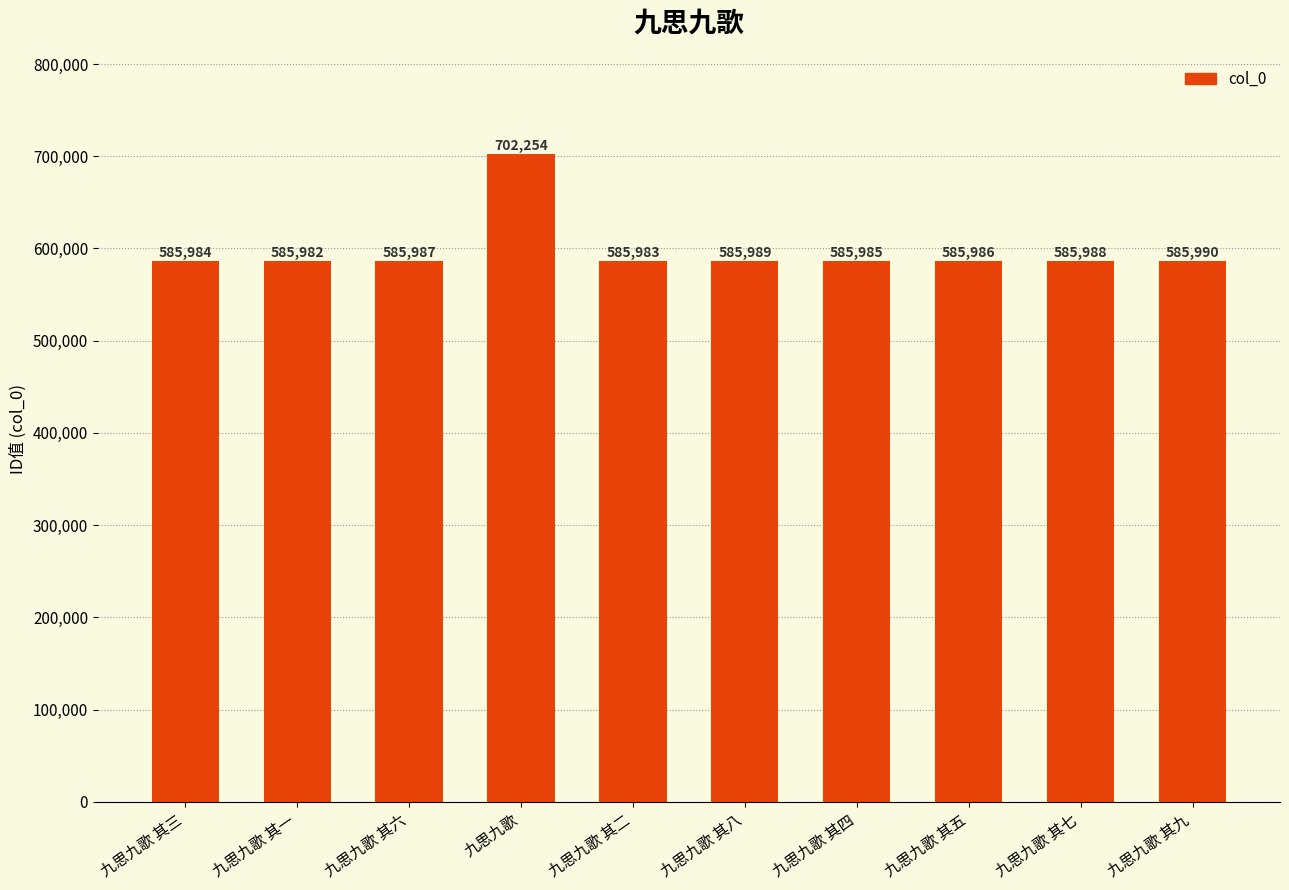

Read the value at 九思九歌 其八.

585989